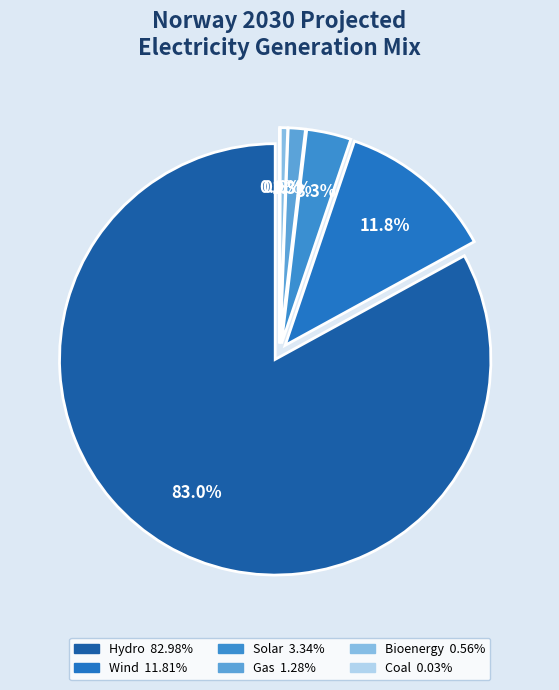

What portion of the pie excludes Coal?

100.0%